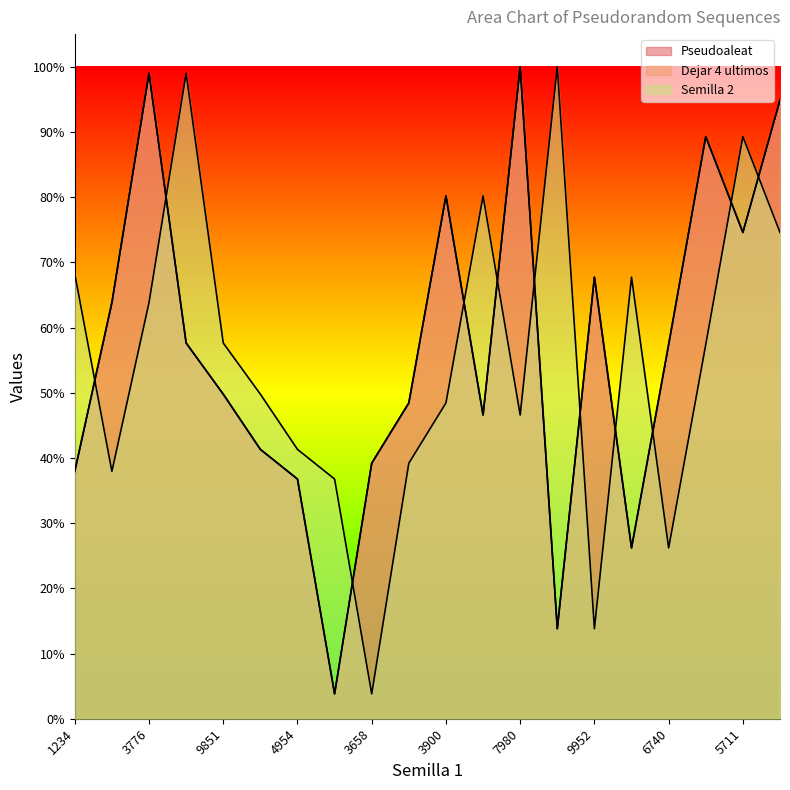

Does the chart have visible grid lines?

No